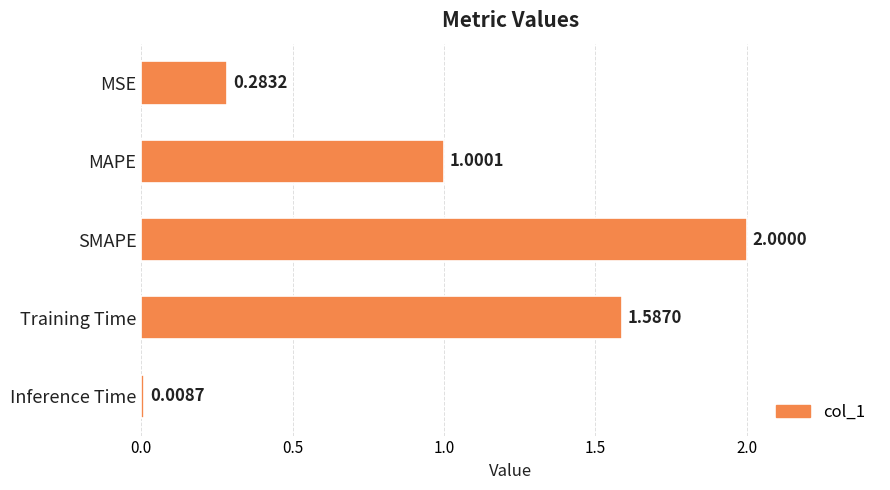

What is the sum of all values?

4.9